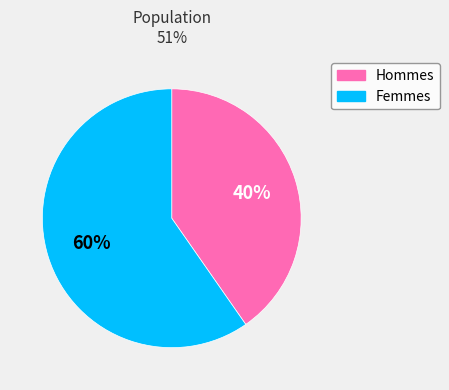

Is it true that Femmes is 60% of the pie?

True